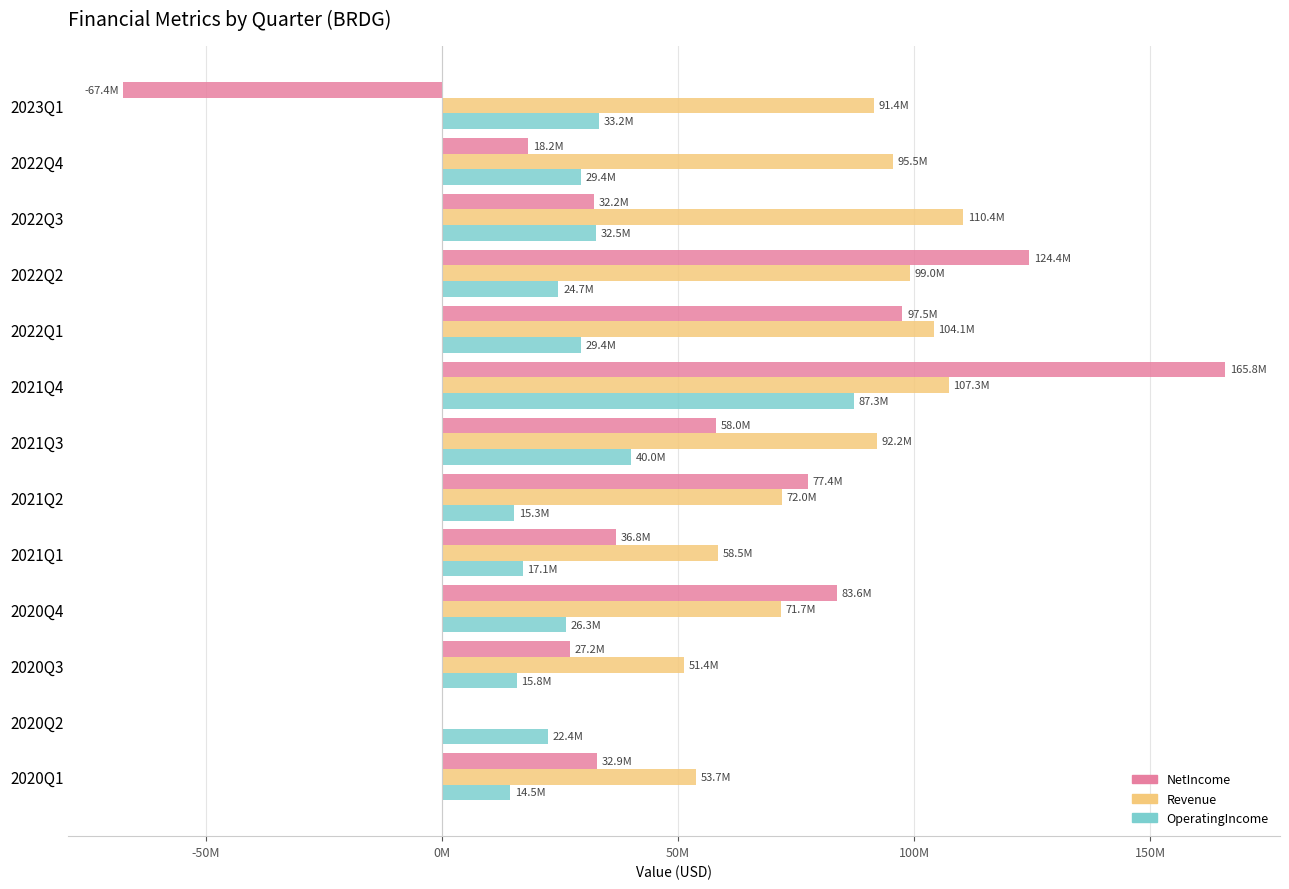

What are all the series names shown in the legend?

NetIncome, Revenue, OperatingIncome